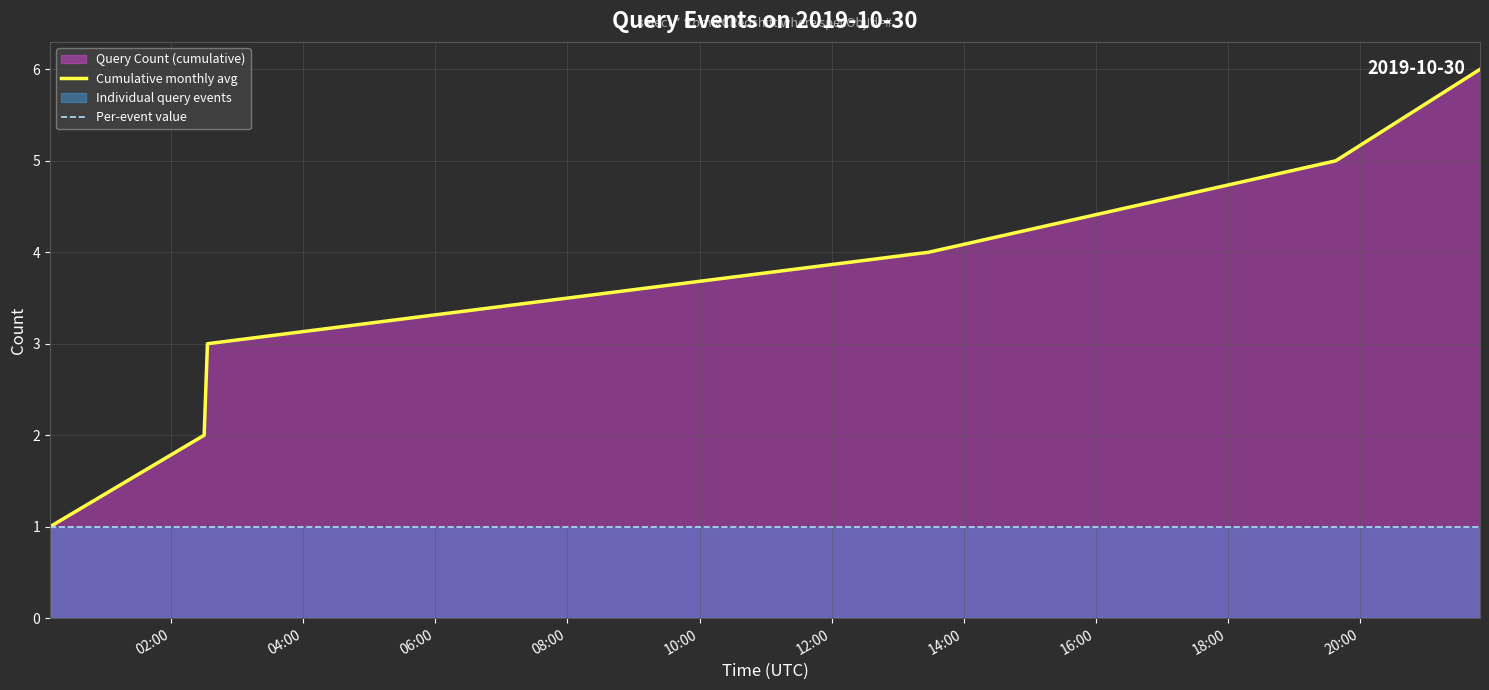

Rank the series by their maximum value, from highest to lowest.

Cumulative monthly avg, Per-event value